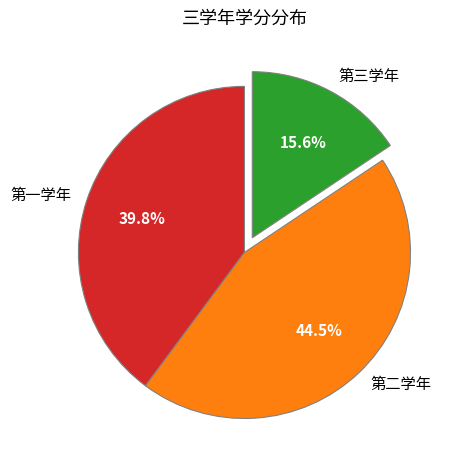

To the nearest percent, what is the difference between the largest and smallest slice percentages?

29%